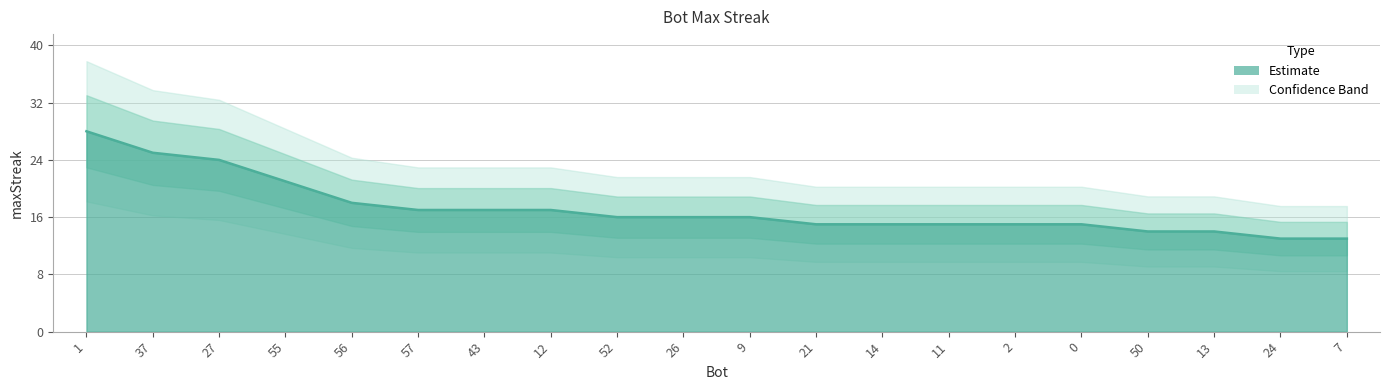

Reading left to right, what are all the values shown in this chart?

1=28	37=25	27=24	55=21	56=18	57=17	43=17	12=17	52=16	26=16	9=16	21=15	14=15	11=15	2=15	0=15	50=14	13=14	24=13	7=13